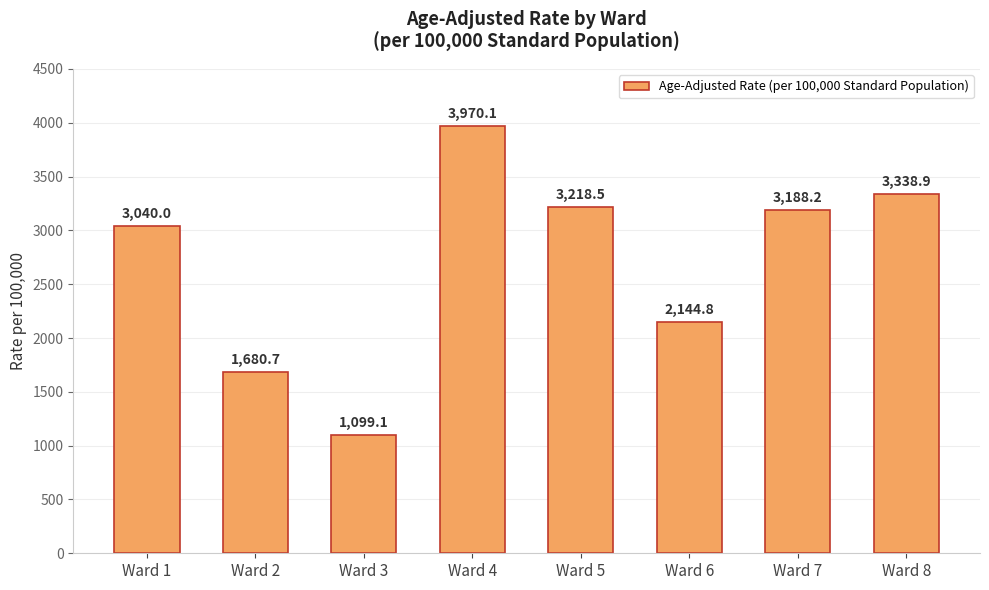

What is the change in value from Ward 3 to Ward 8?

+2239.8